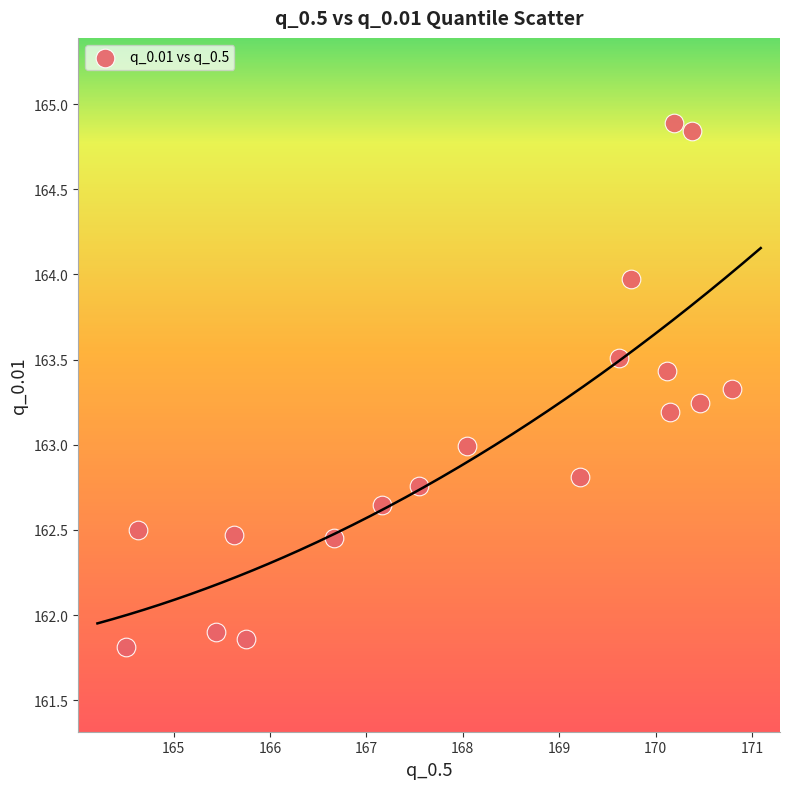

What is the range of Y values (max minus min)?

3.1